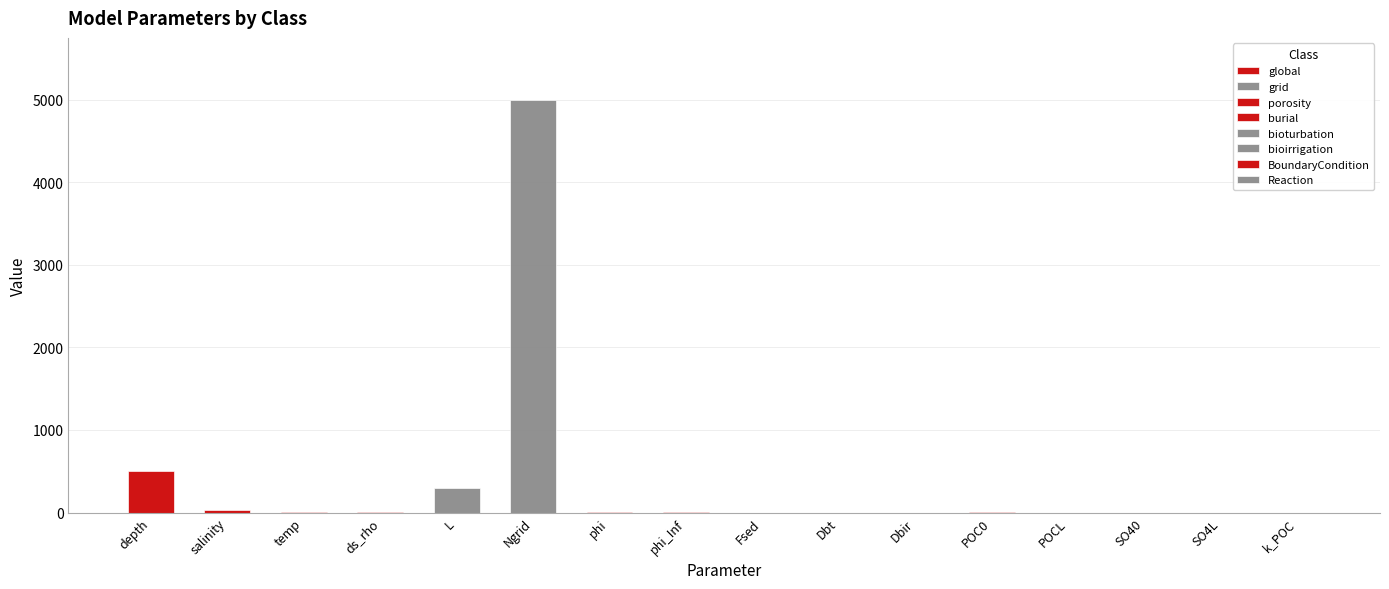

List the labels in order of value, smallest first.

Dbt, Dbir, POCL, k_POC, SO4L, SO40, Fsed, phi, phi_Inf, ds_rho, POC0, temp, salinity, L, depth, Ngrid